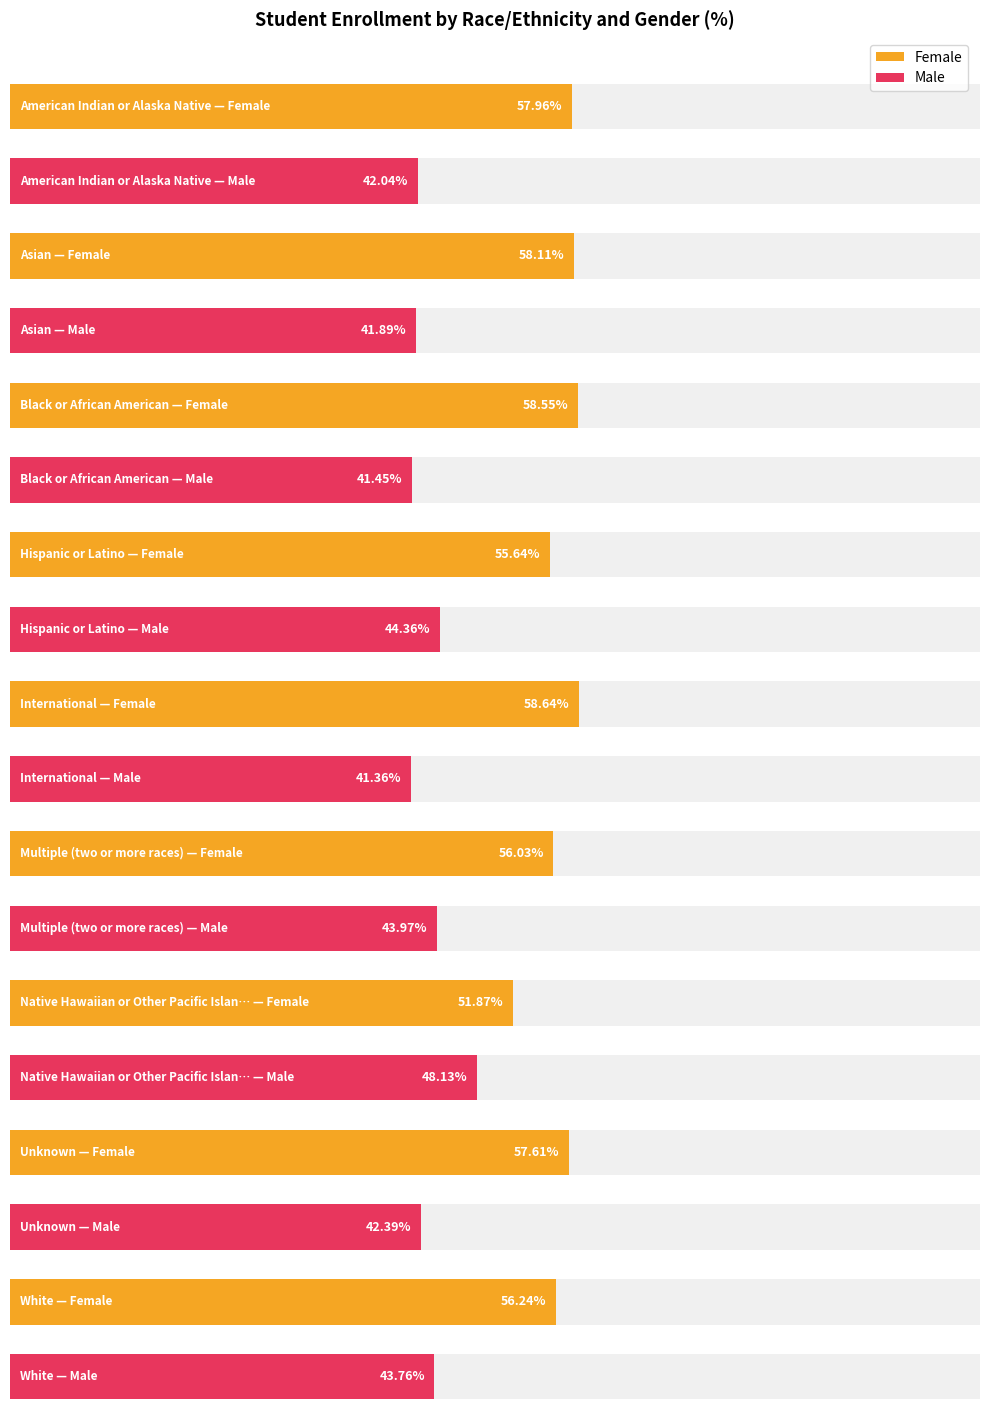

The value of Female at Hispanic or Latino is 55.6. True or false?

True